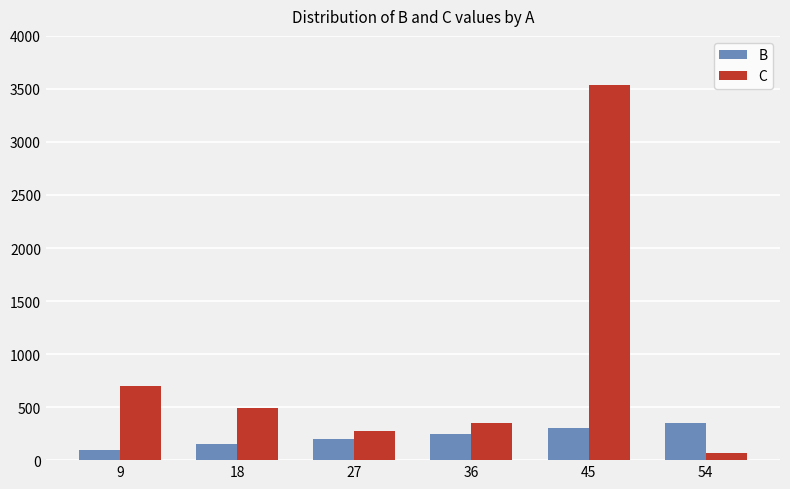

What is the sum of the C values at 27 and 9?

974